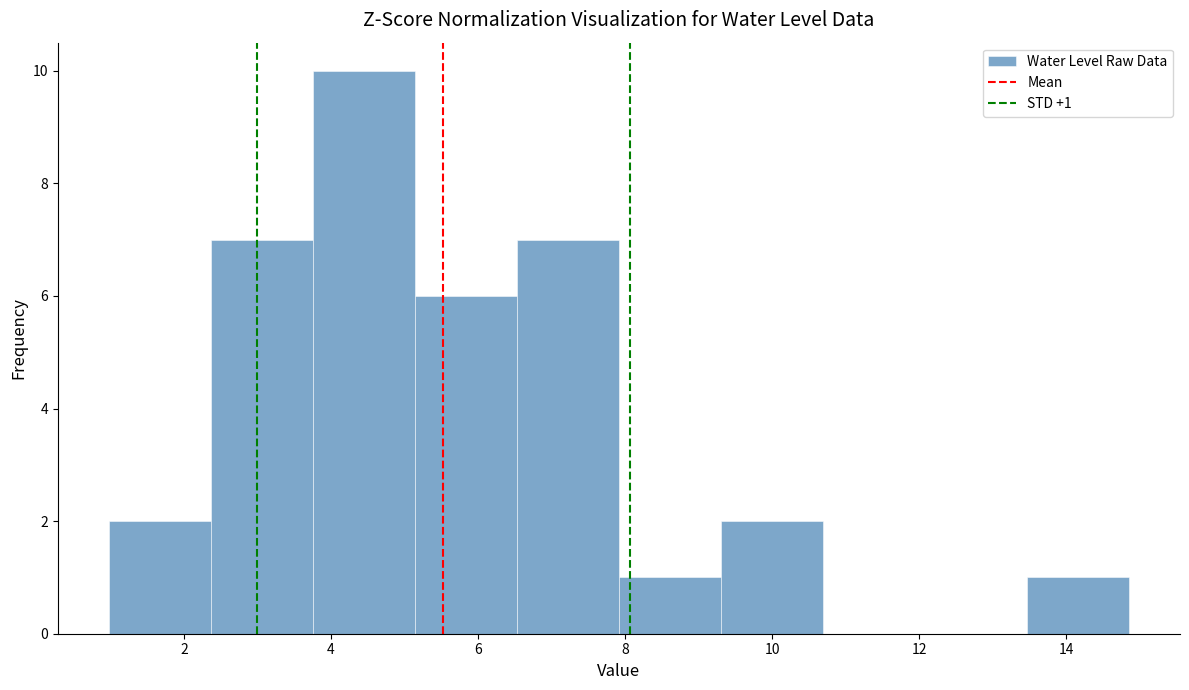

Over which range of the x-axis is the bar tallest?

3.8 to 5.2